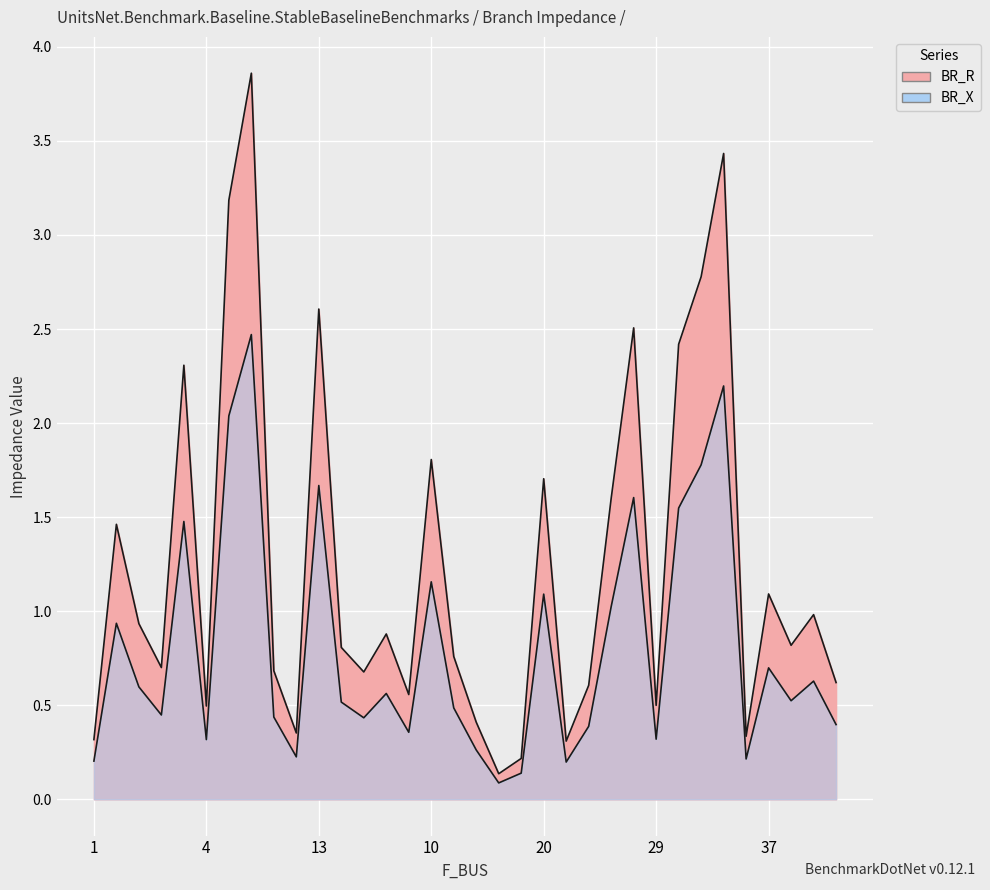

Which series has the widest spread of values?

BR_R